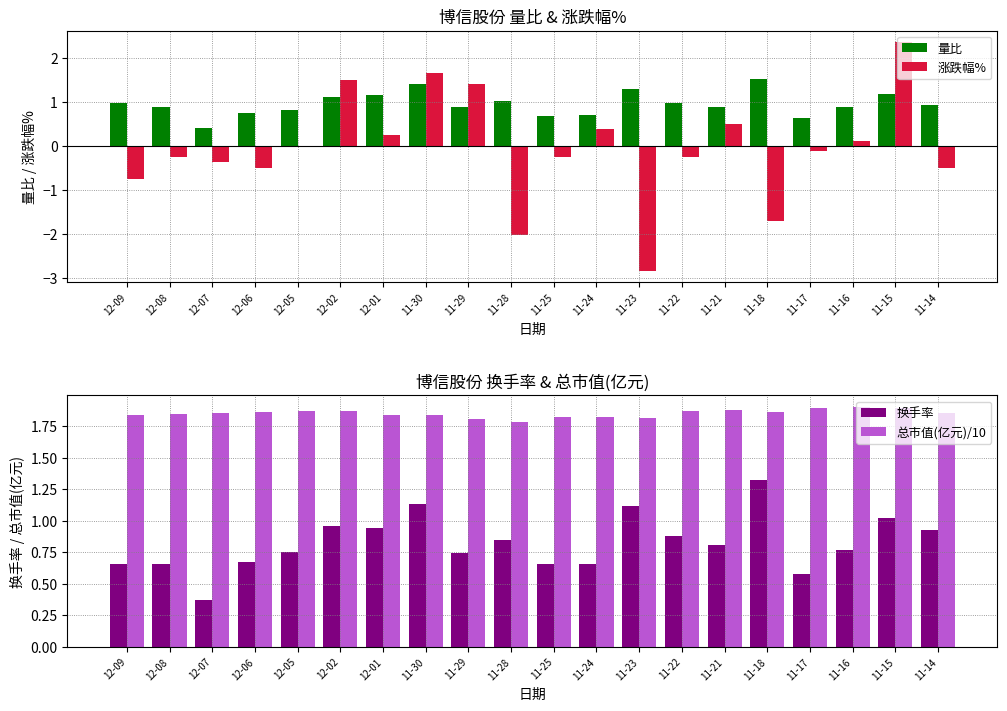

What are all the series names shown in the legend?

量比, 涨跌幅%, 换手率, 总市值(亿元)/10